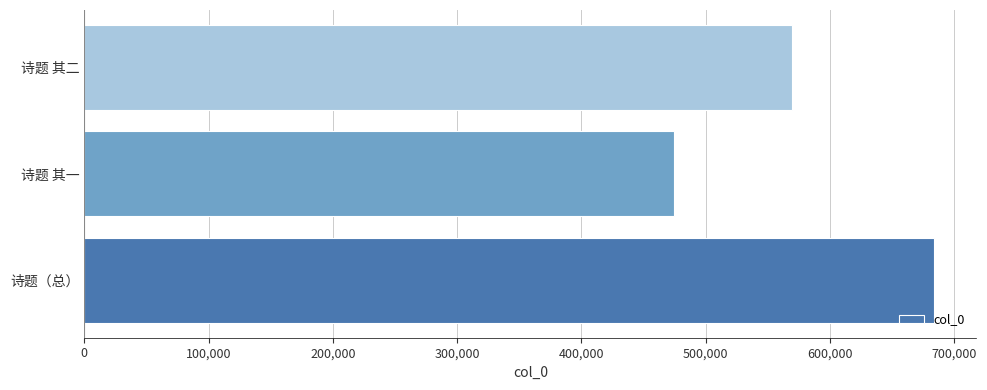

What is the sum of all values?

1727459